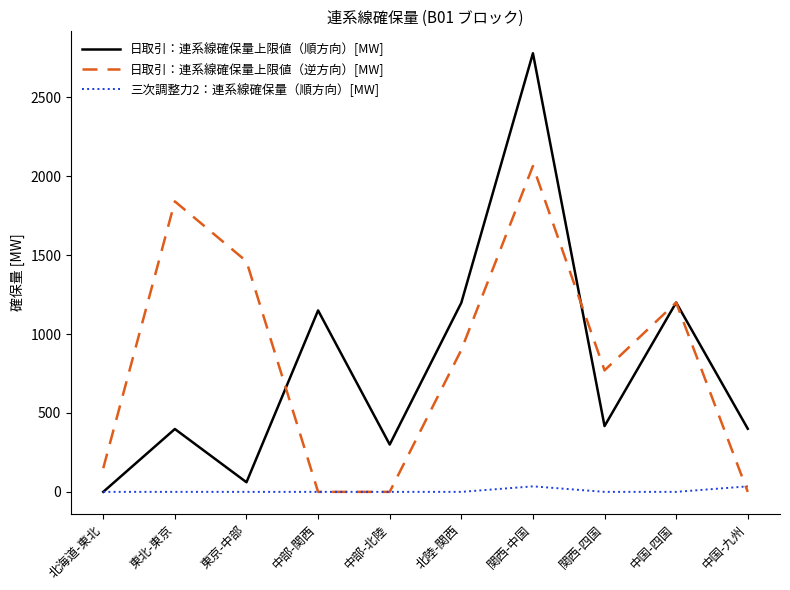

How many interior local peaks does the 日取引：連系線確保量上限値（順方向）[MW] series have?

4